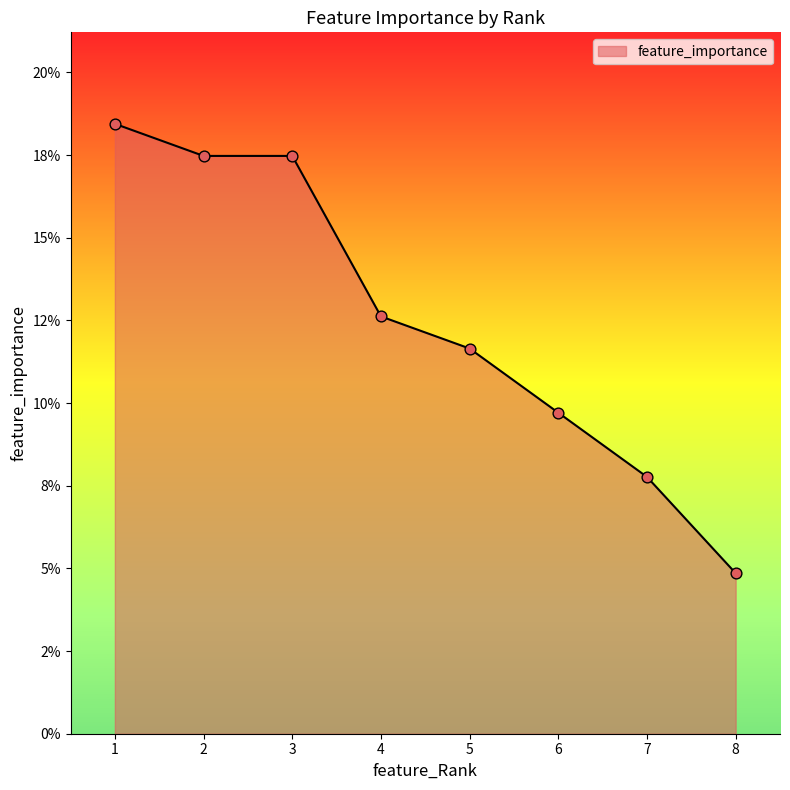

Between 2 and 8, which is larger?

2